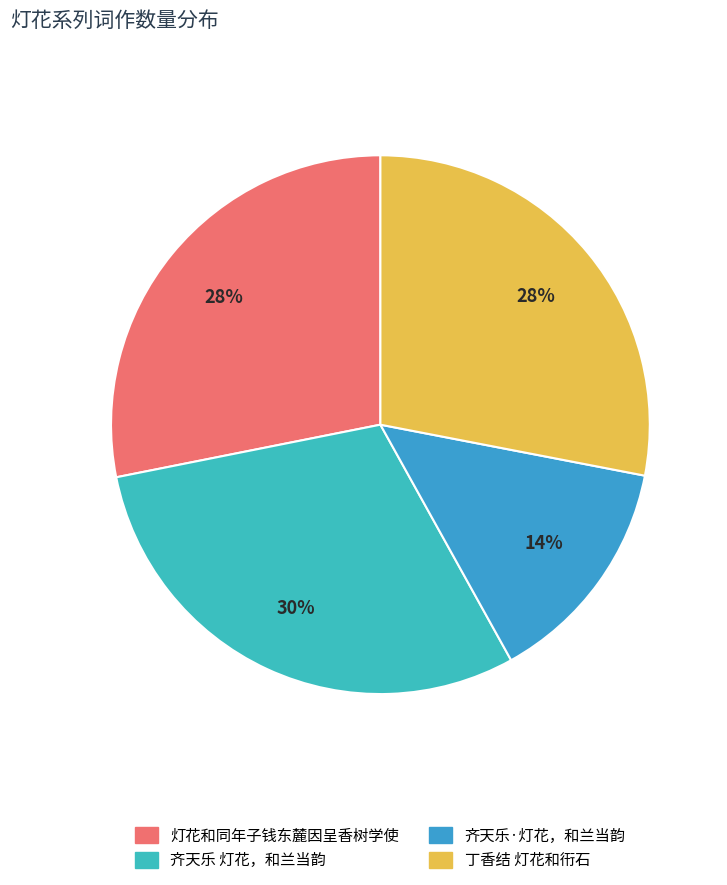

To the nearest percent, what is the difference between the 灯花和同年子钱东麓因呈香树学使 and 齐天乐·灯花，和兰当韵 slice percentages?

14%